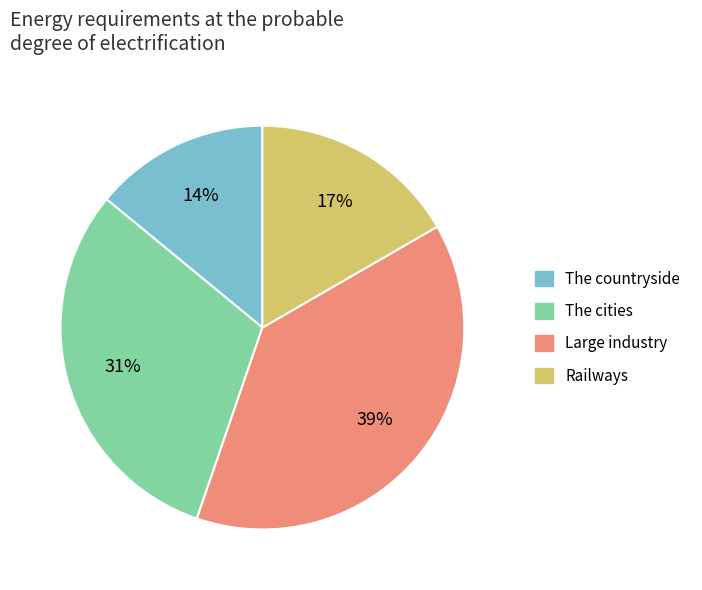

What is the smallest slice in the pie chart?

The countryside